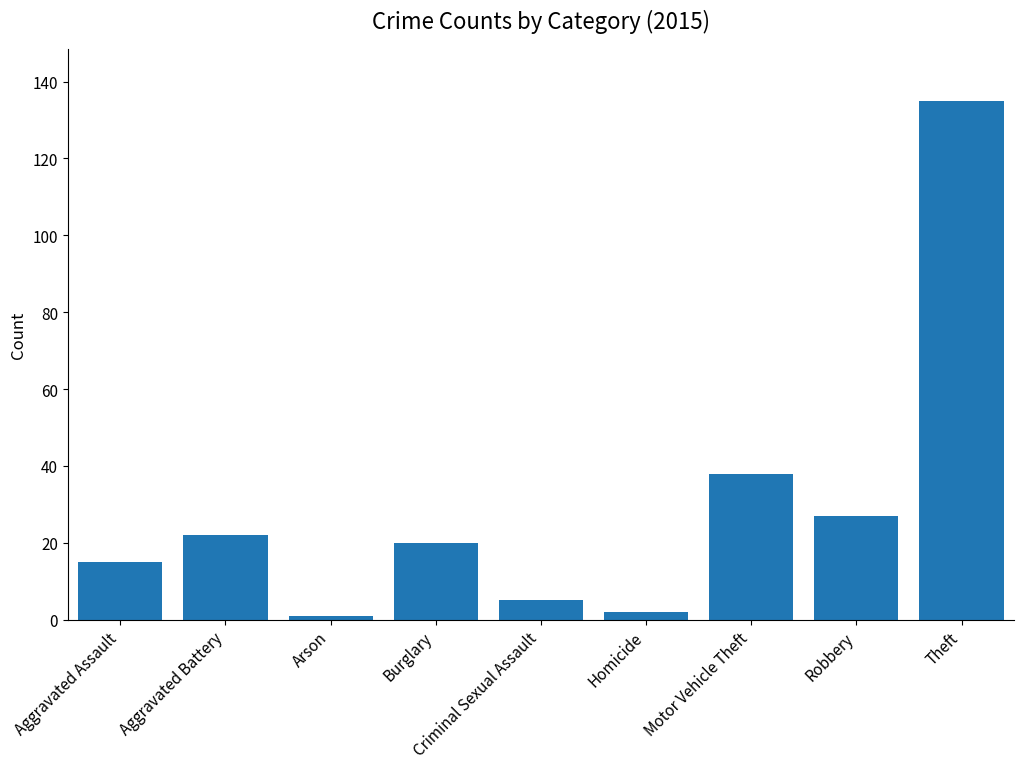

What is the ratio of the value at Aggravated Battery to the value at Arson?

22.0